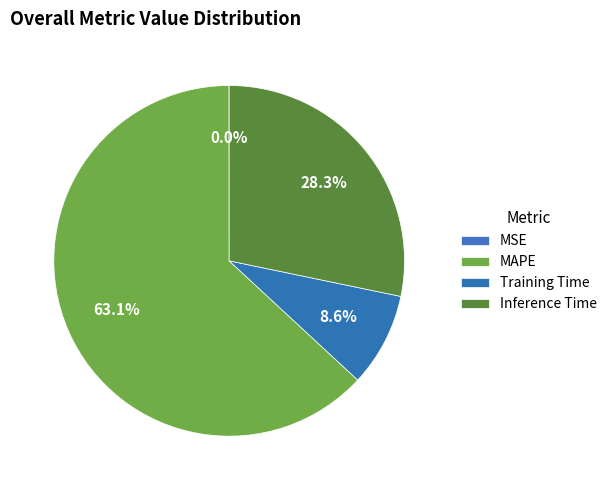

Is it true that MAPE is 63% of the pie?

True